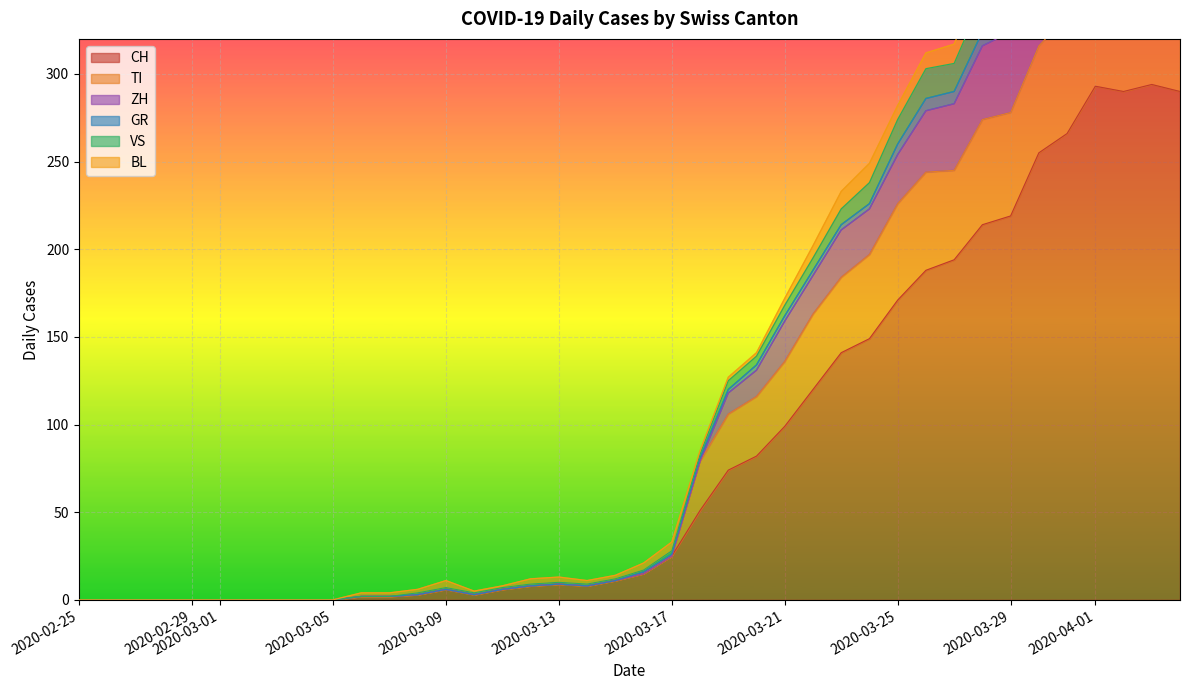

The CH series shows 110 at 2020-02-29. True or false?

False